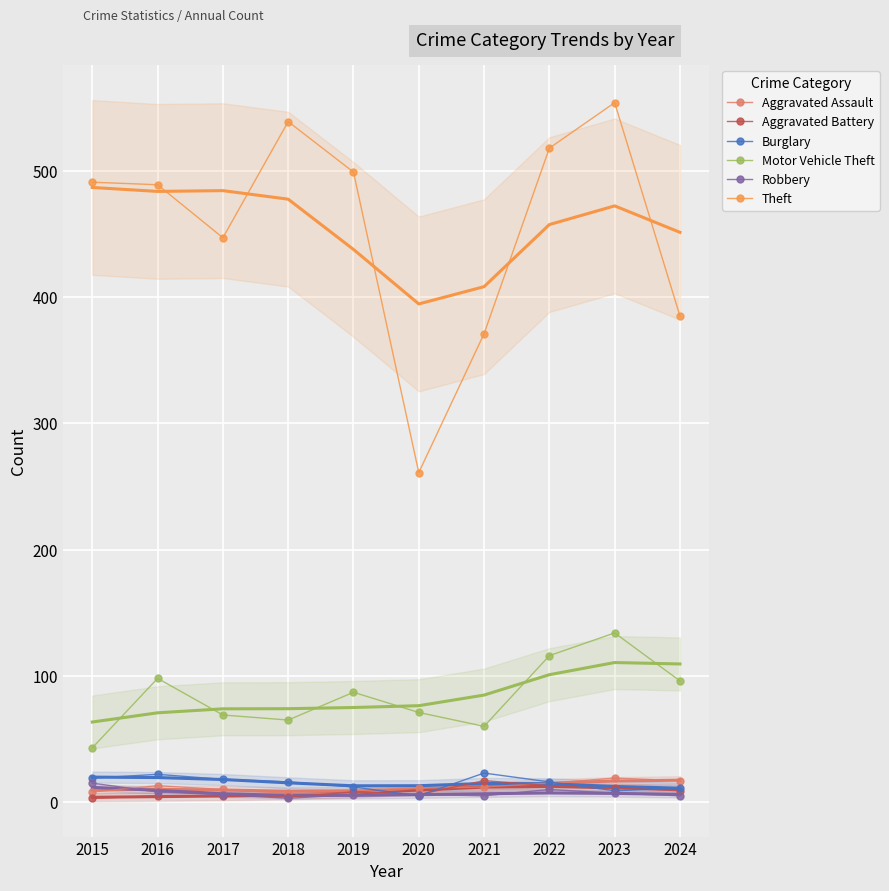

Which series has the widest spread of values?

Theft